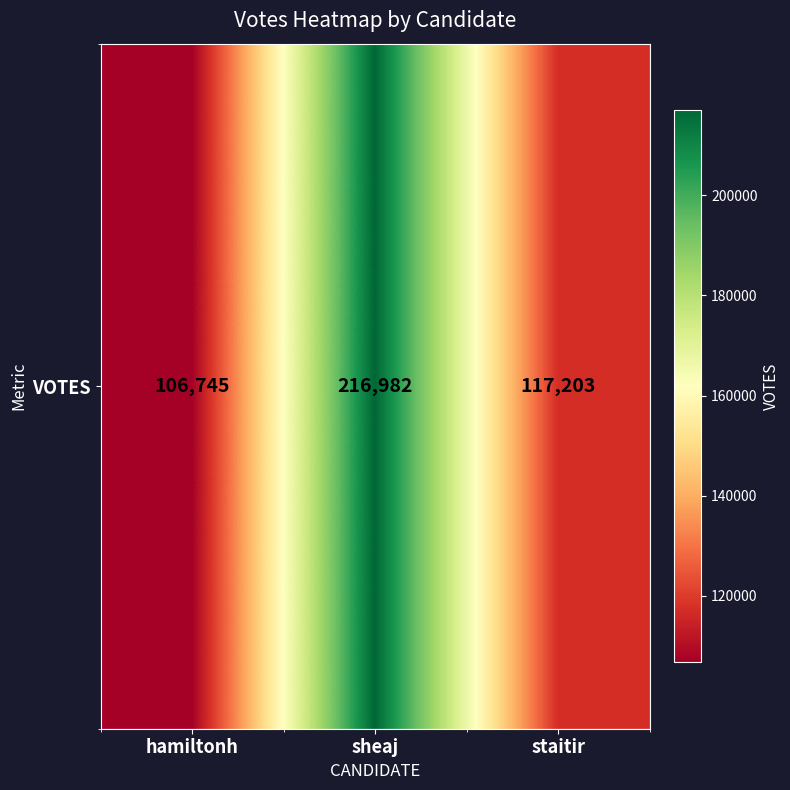

At which category does the chart reach its minimum across all series?

hamiltonh